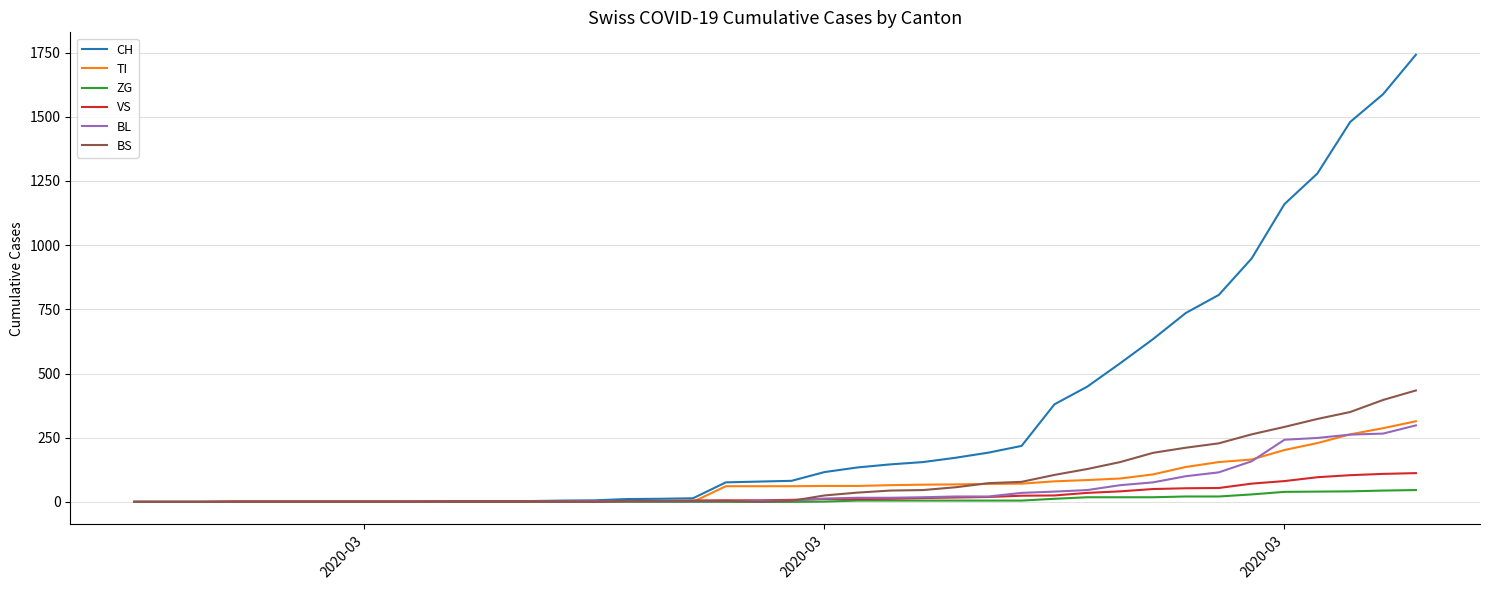

After their last crossing, which series has the higher values: VS or BL?

BL